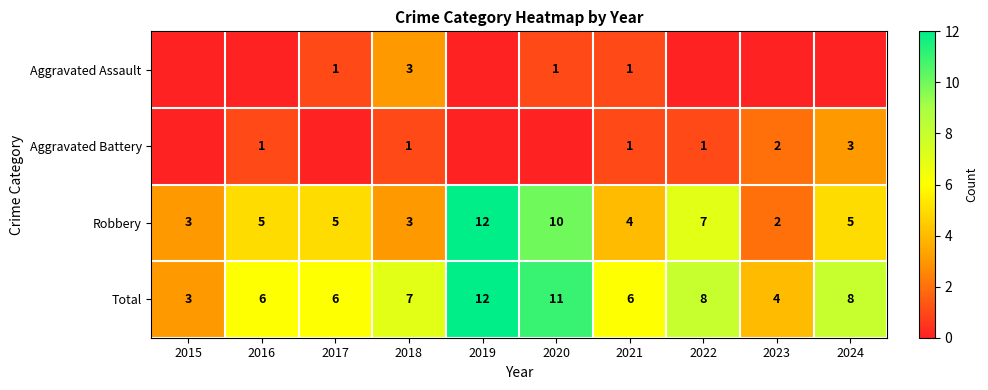

How many series are shown in this chart?

4